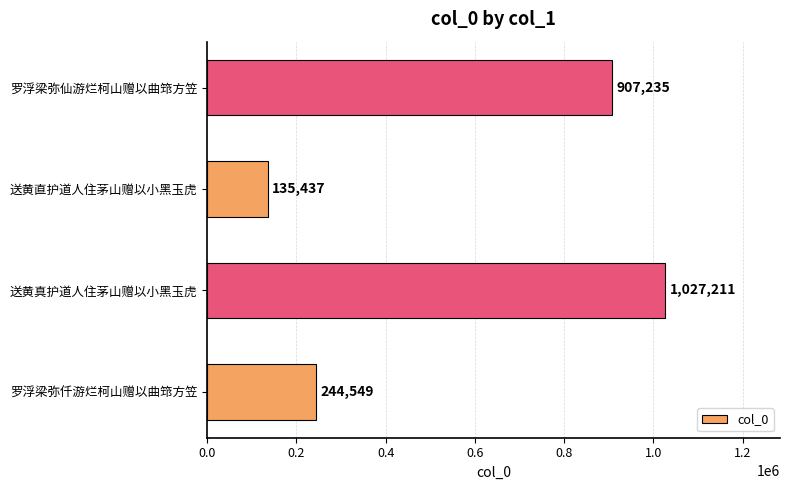

What value does the data have at 送黄真护道人住茅山赠以小黑玉虎, to the nearest 100?

1027200